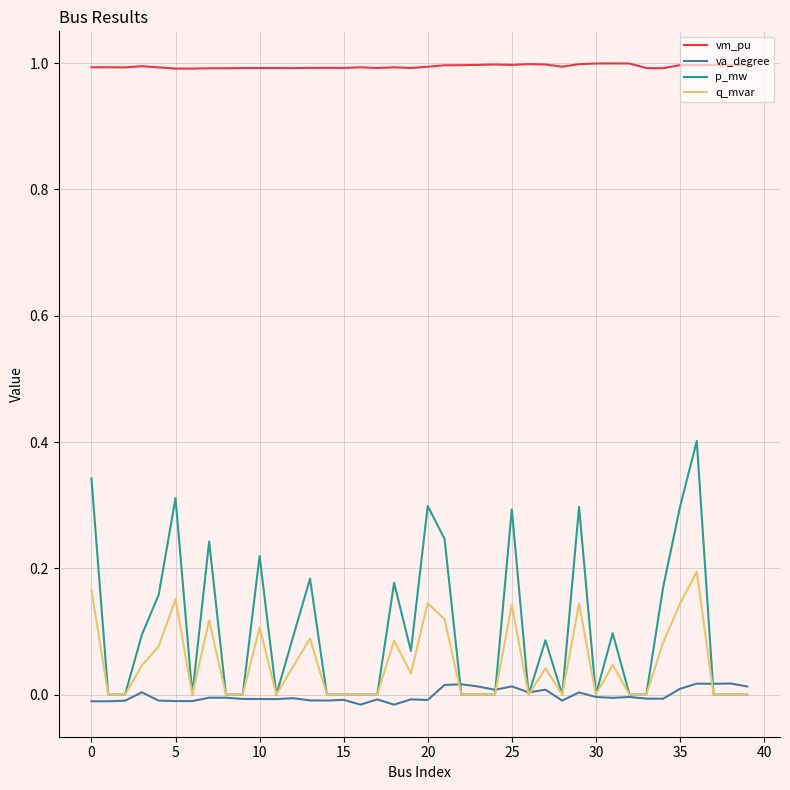

True or false: vm_pu and p_mw intersect in this chart.

False